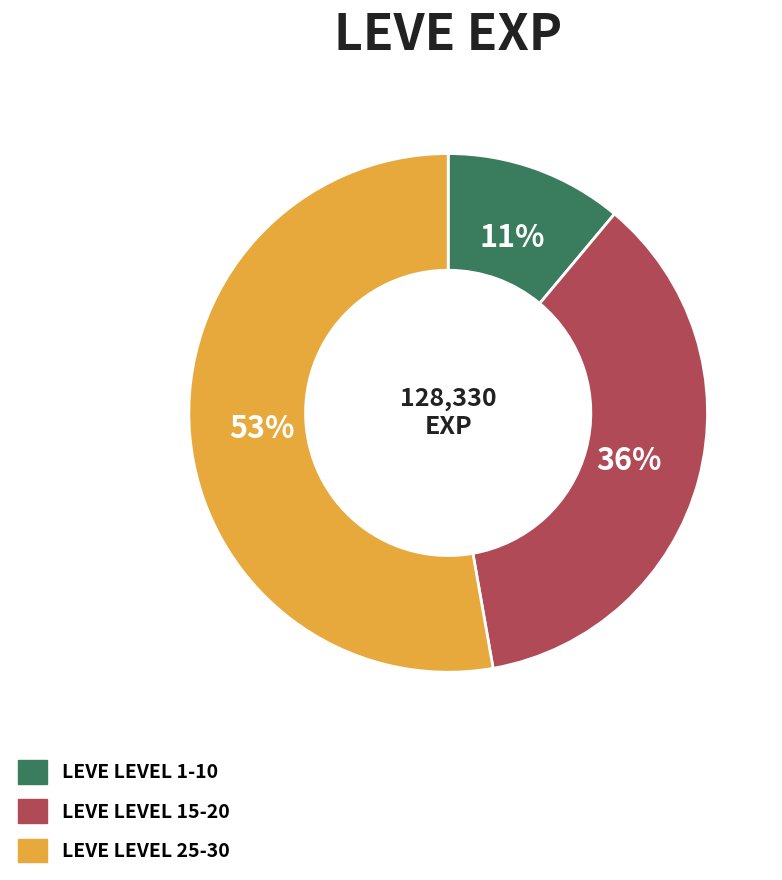

Is there a majority slice in this chart?

Yes